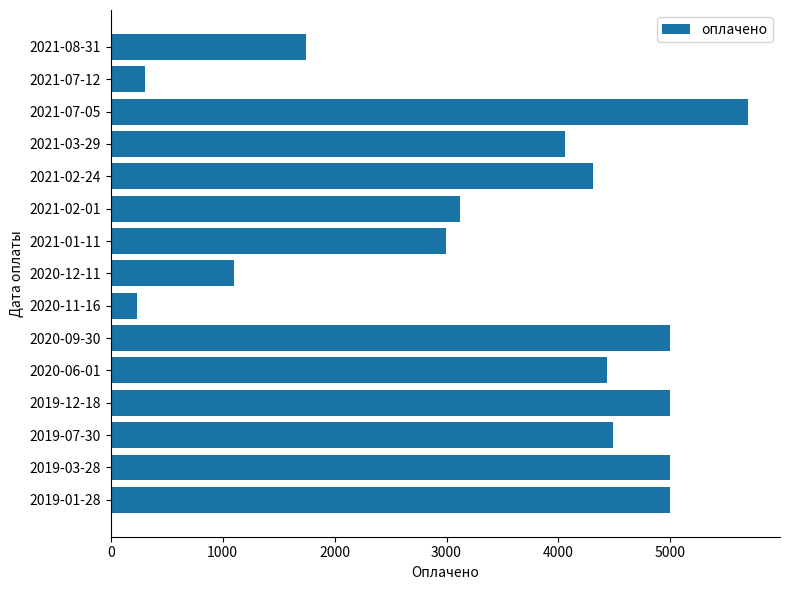

Which has a higher value, 2021-02-24 or 2020-11-16?

2021-02-24